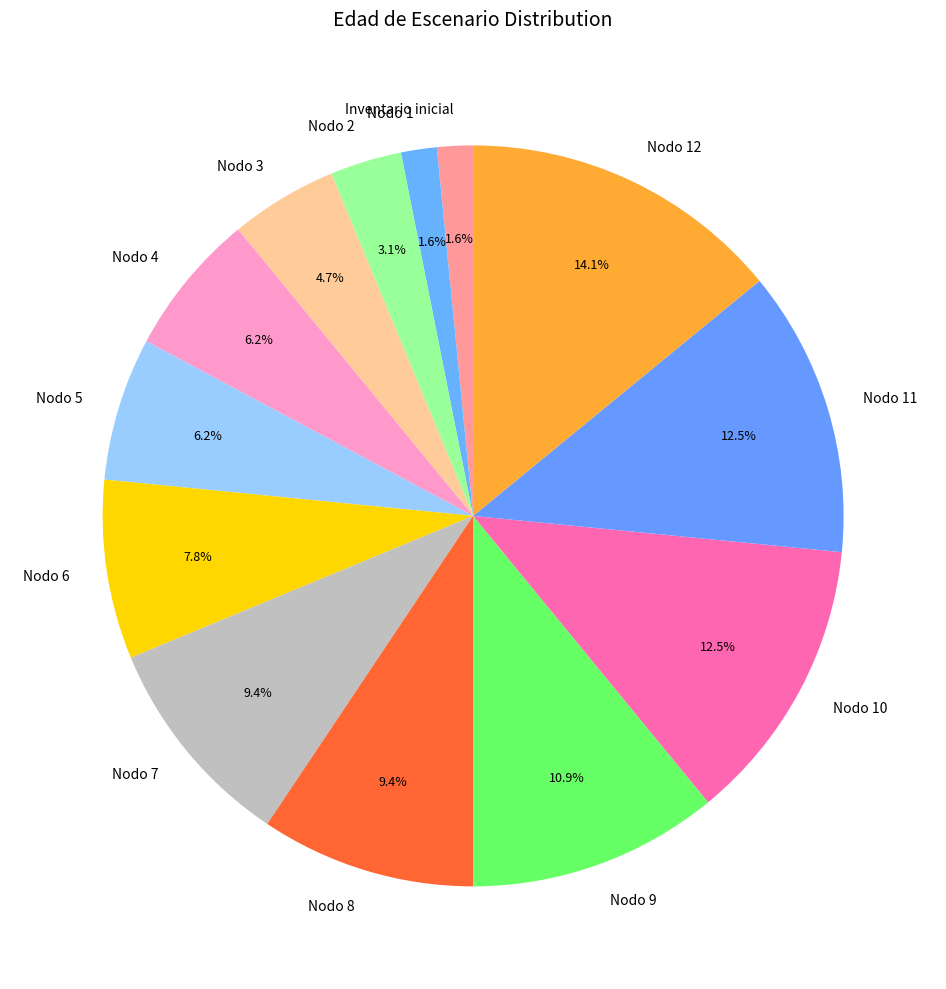

Which slice is the largest?

Nodo 12